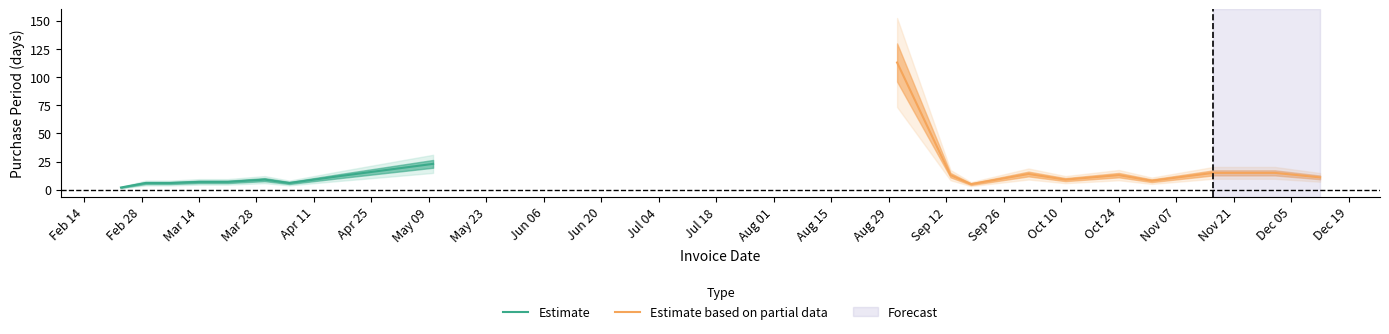

Does the chart display data point markers on the line(s)?

No